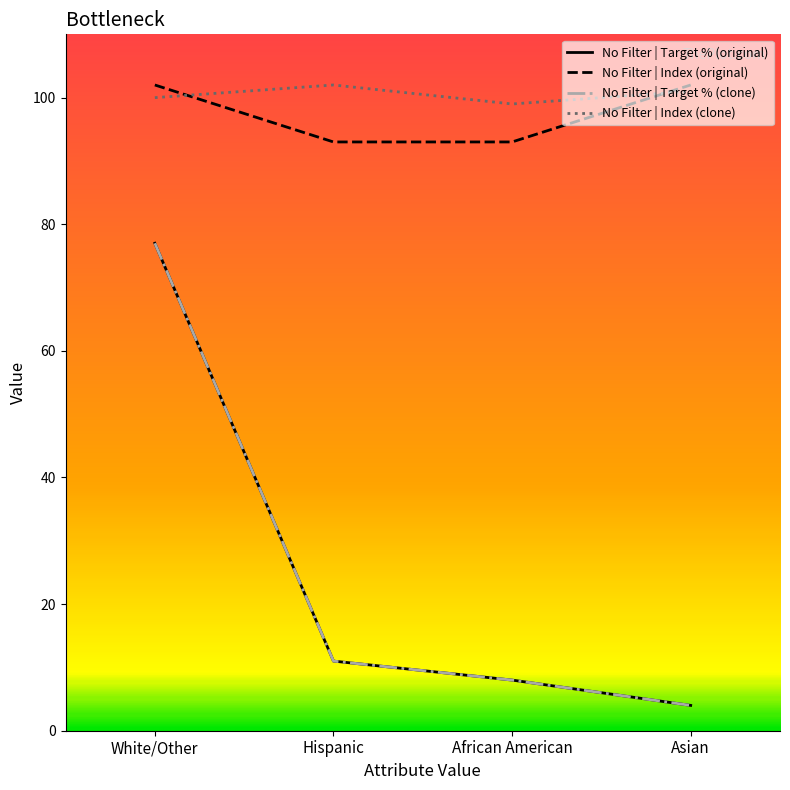

How many lines are shown in the chart?

4